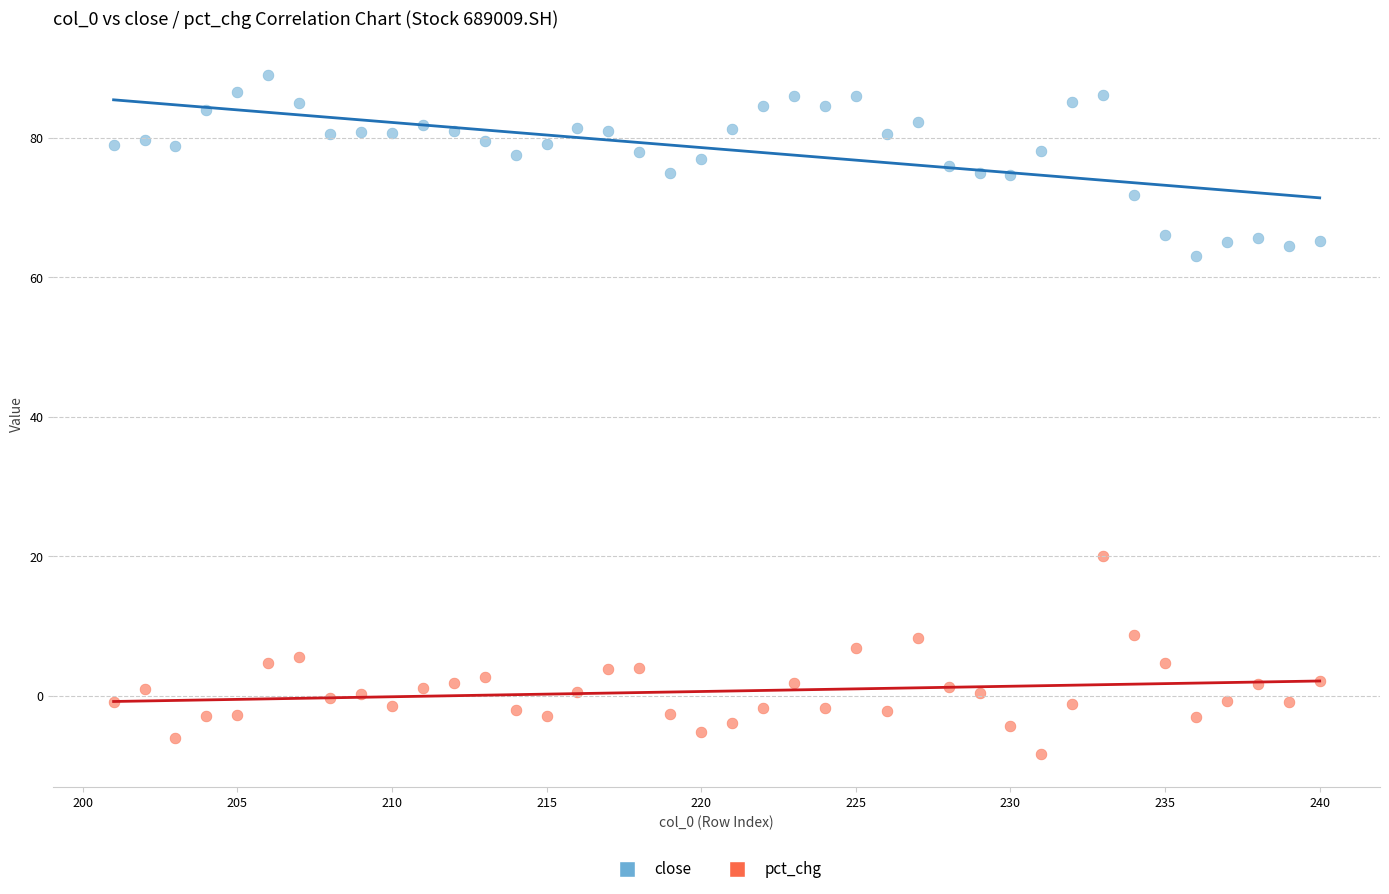

What are all the series names shown in the legend?

close, pct_chg